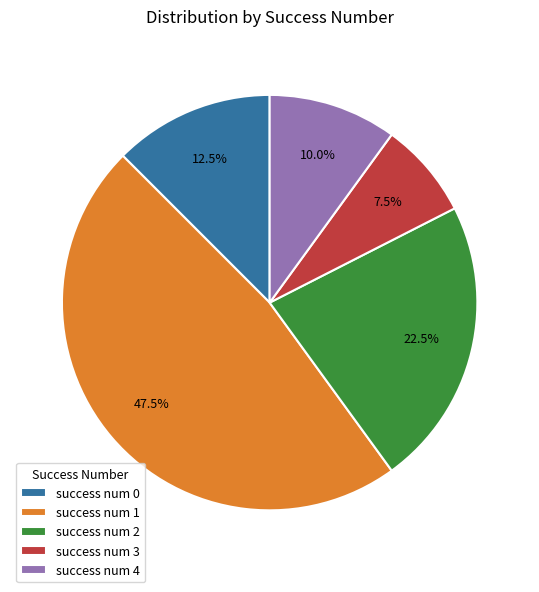

Rank the categories by value from highest to lowest.

success num 1, success num 2, success num 0, success num 4, success num 3